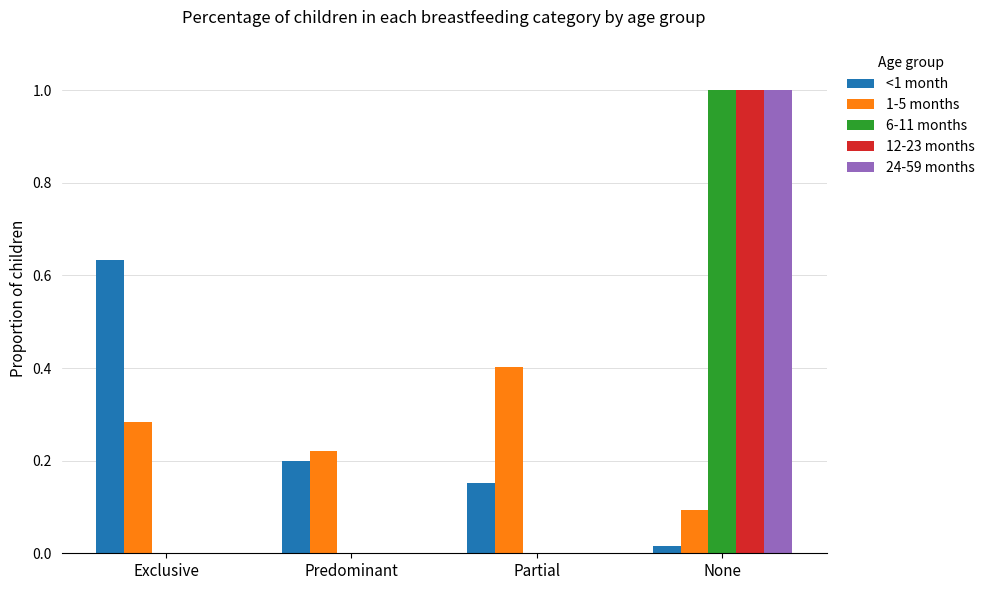

At which category is the sum across all series the highest?

None